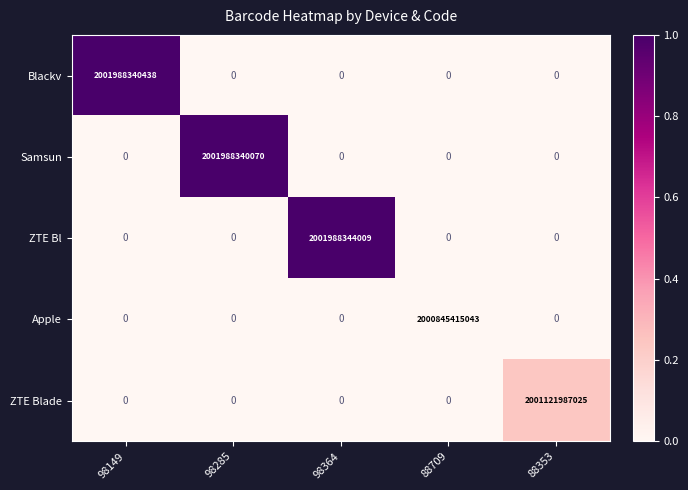

At which category does the chart reach its peak across all series?

98364